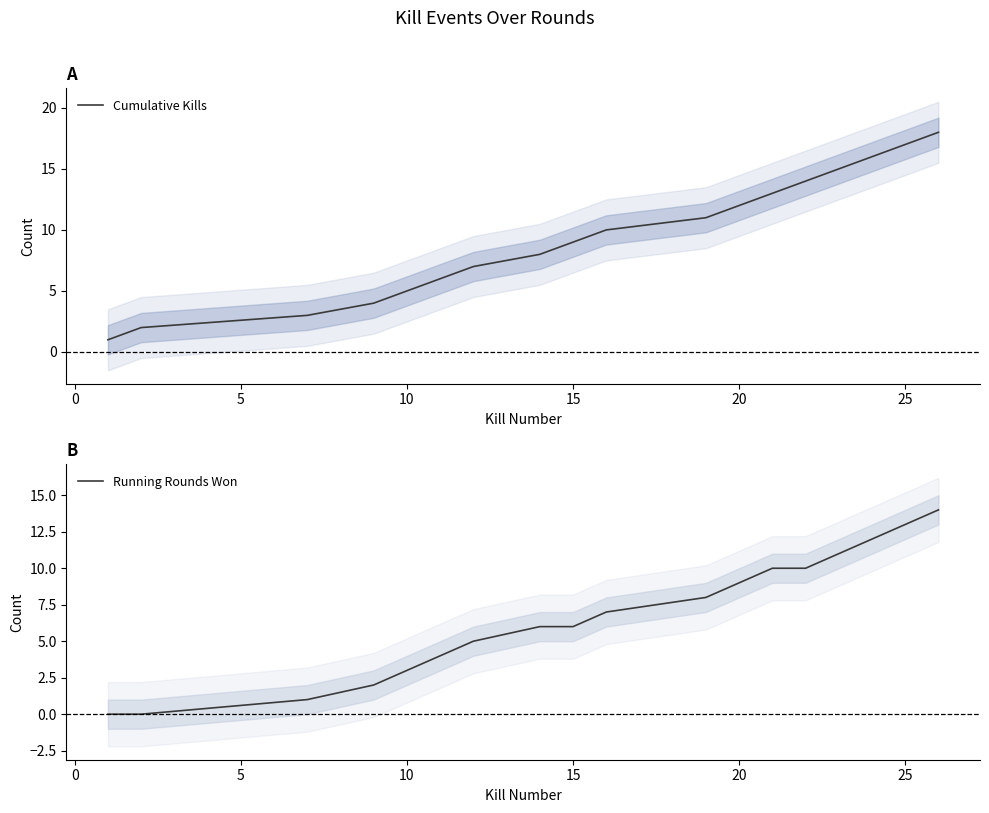

What is the highest value of the Cumulative Kills series?

18